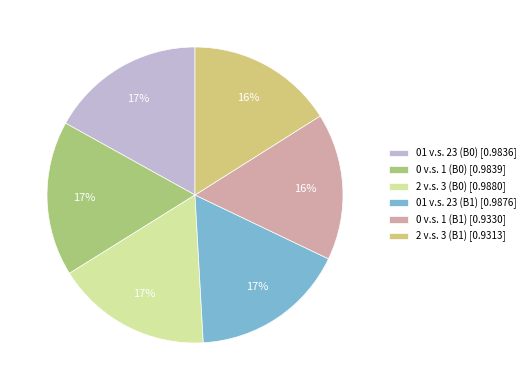

Does 2 v.s. 3 (B0) account for over 50% of the chart?

No